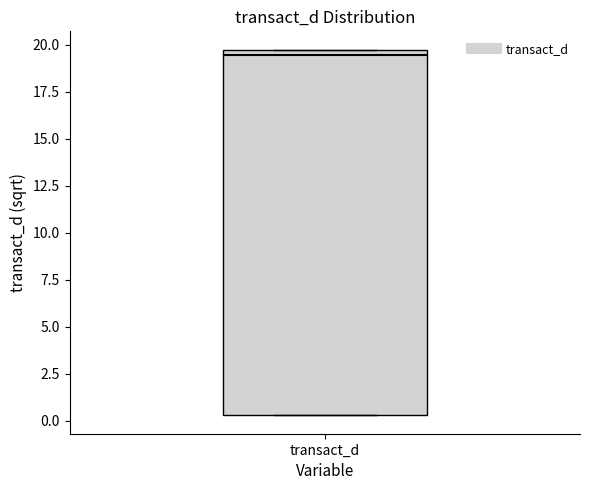

Where is the lower edge of the box for transact_d on the y-axis? The values are not printed on the chart, so give them approximately, as read against the axis.

0.5